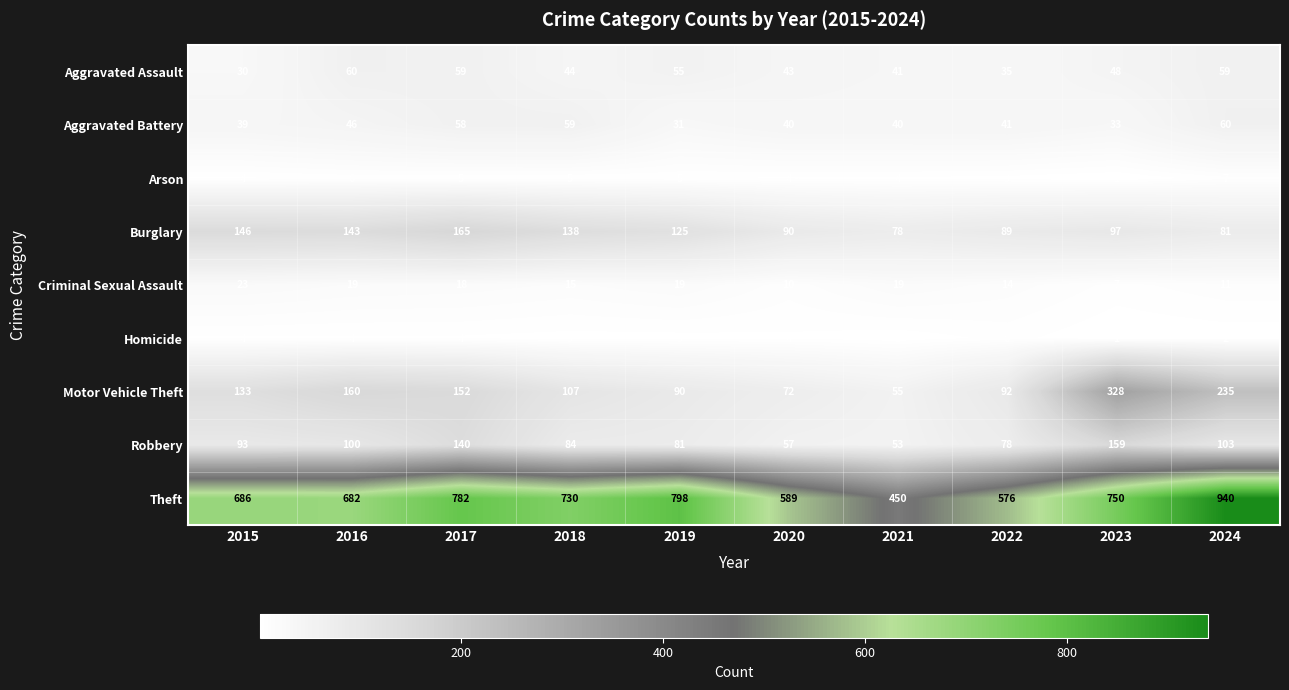

What is the difference between the highest and lowest values at 2016?

678